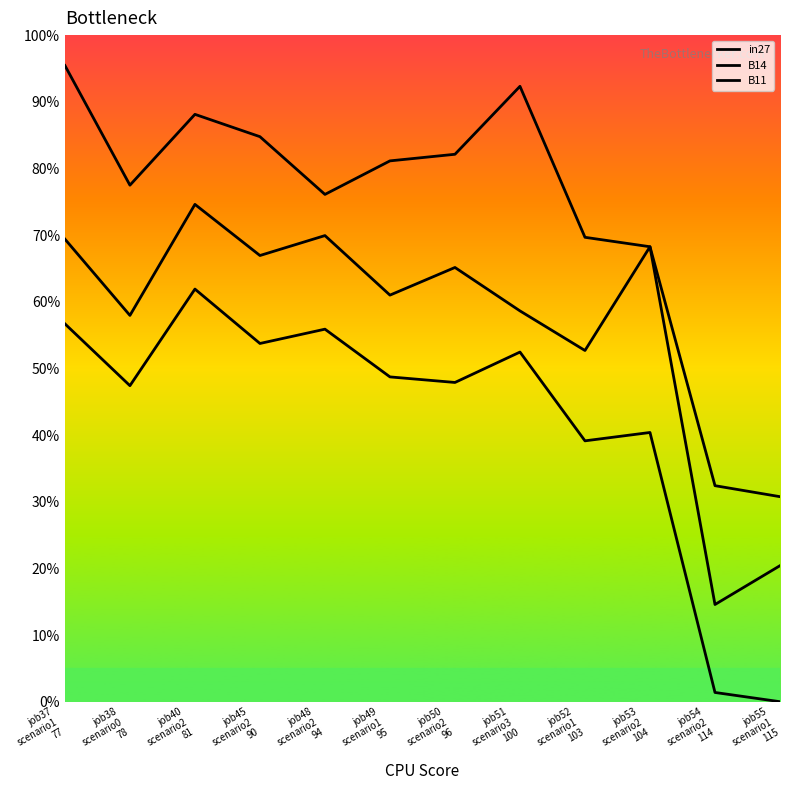

Which category has the lowest value in the B11 series?

job55
scenario1
115